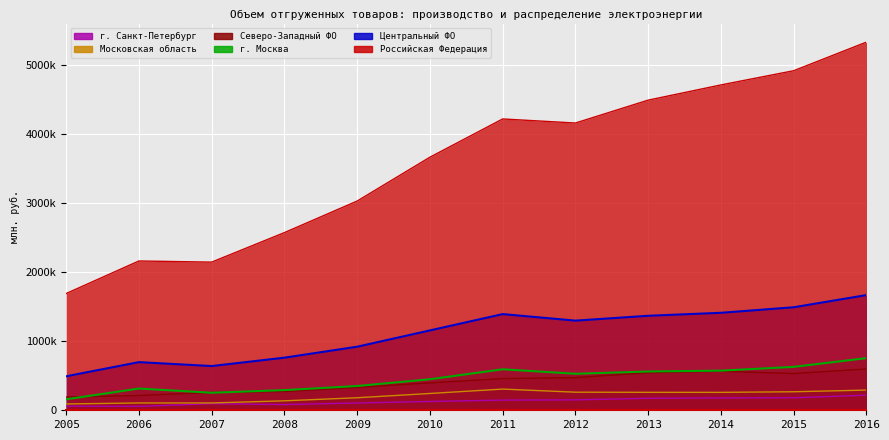

Which series has the largest total across all categories?

Российская Федерация